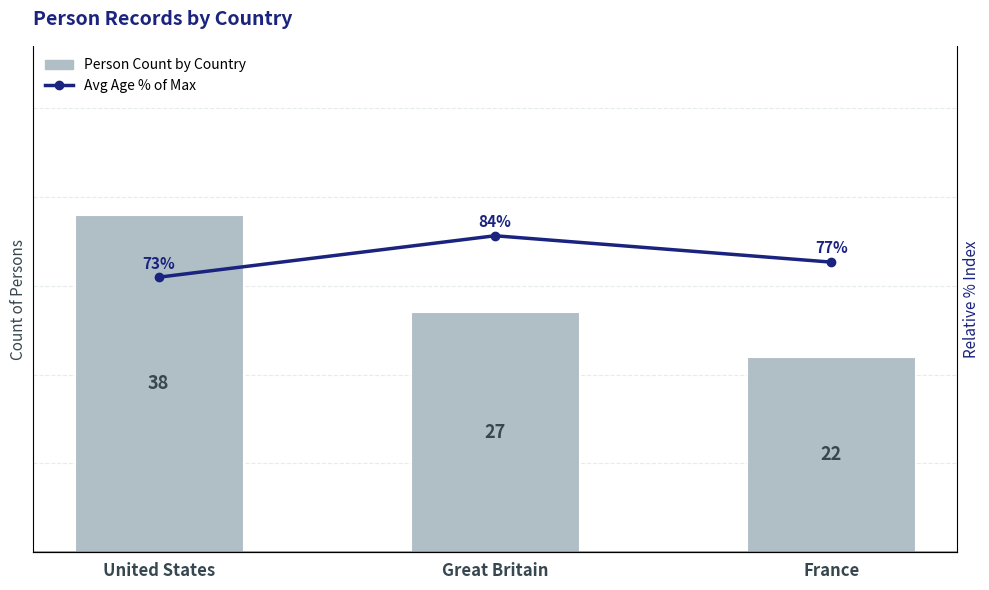

Which series has the largest range (max minus min)?

Person Count by Country